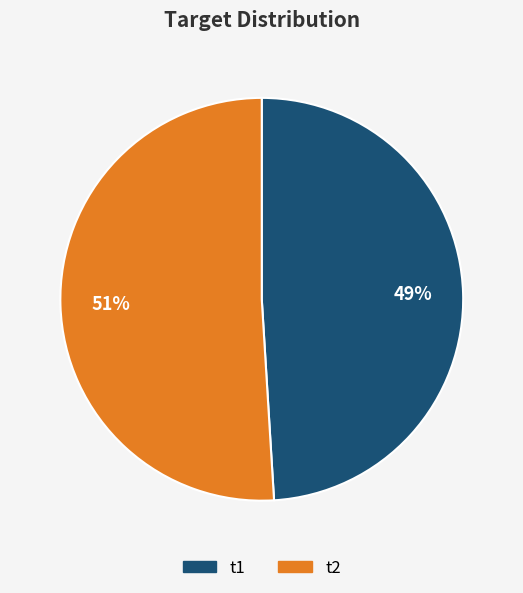

To the nearest percent, what is the combined percentage of t1 and t2?

100%